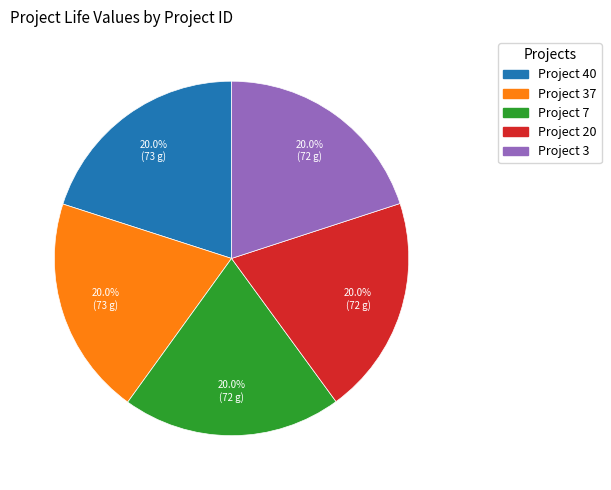

Is there any slice that represents more than half of the pie?

No